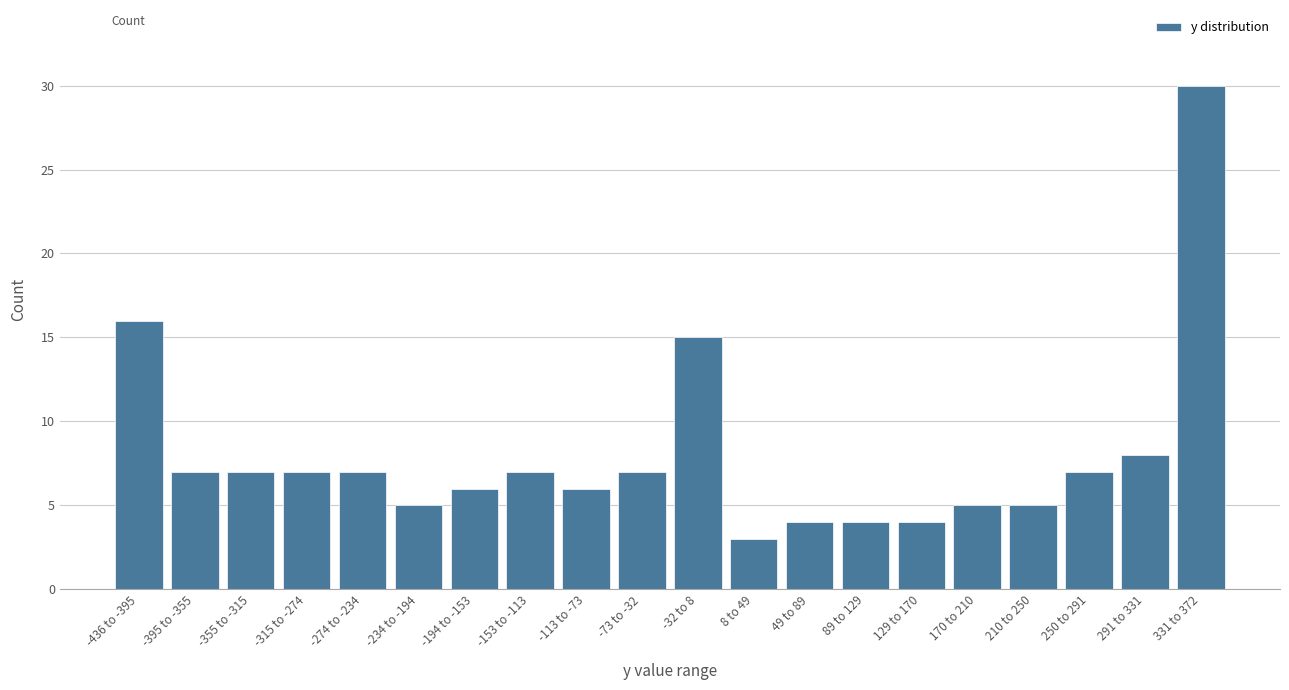

Reading right to left, extract all data points from this chart.

30	8	7	5	5	4	4	4	3	15	7	6	7	6	5	7	7	7	7	16